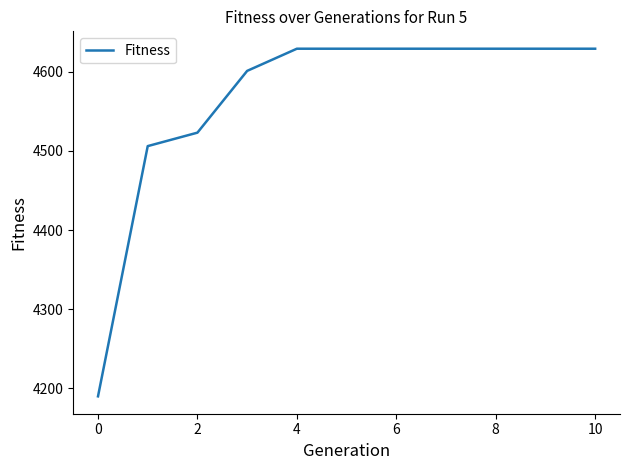

What is the smallest value displayed?

4190